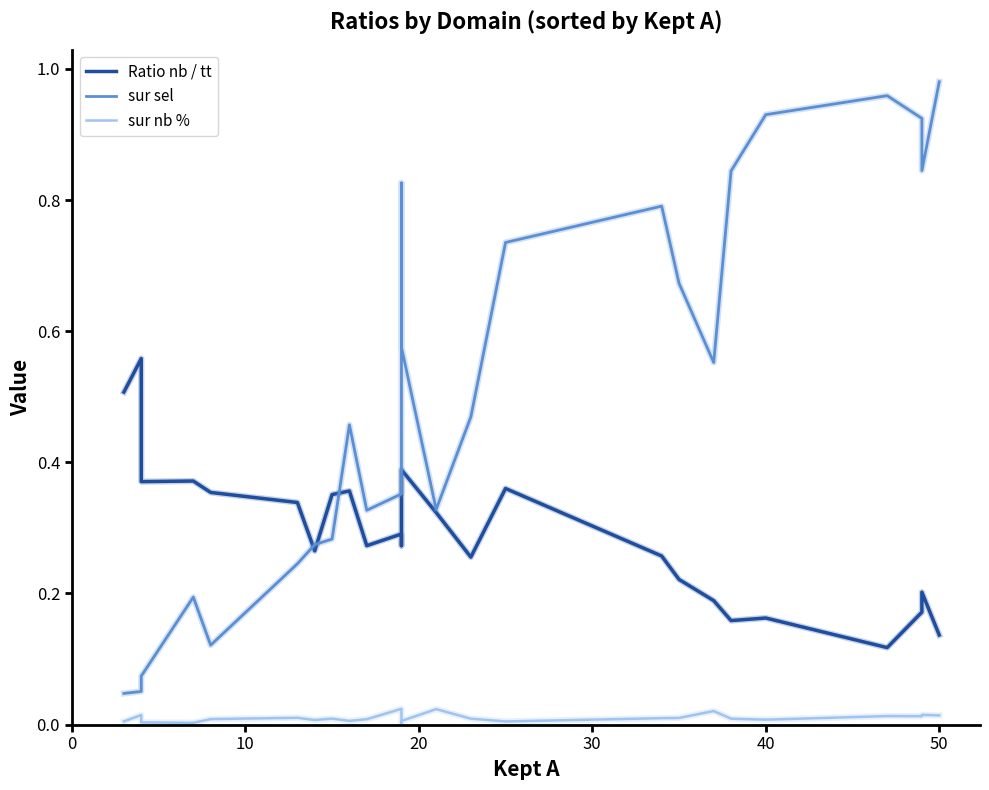

What is the sum of all sur sel values?

12.9